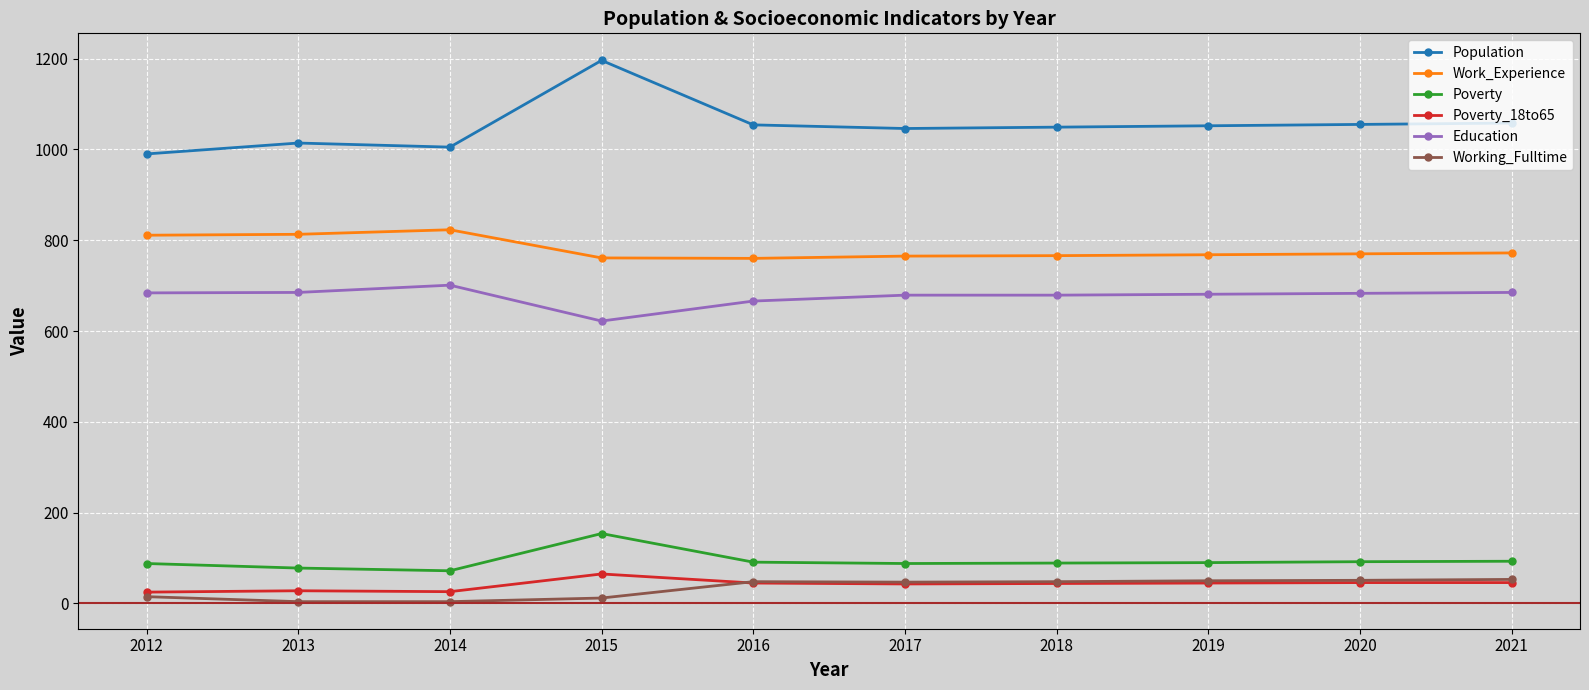

What is the maximum value shown in the chart?

1196